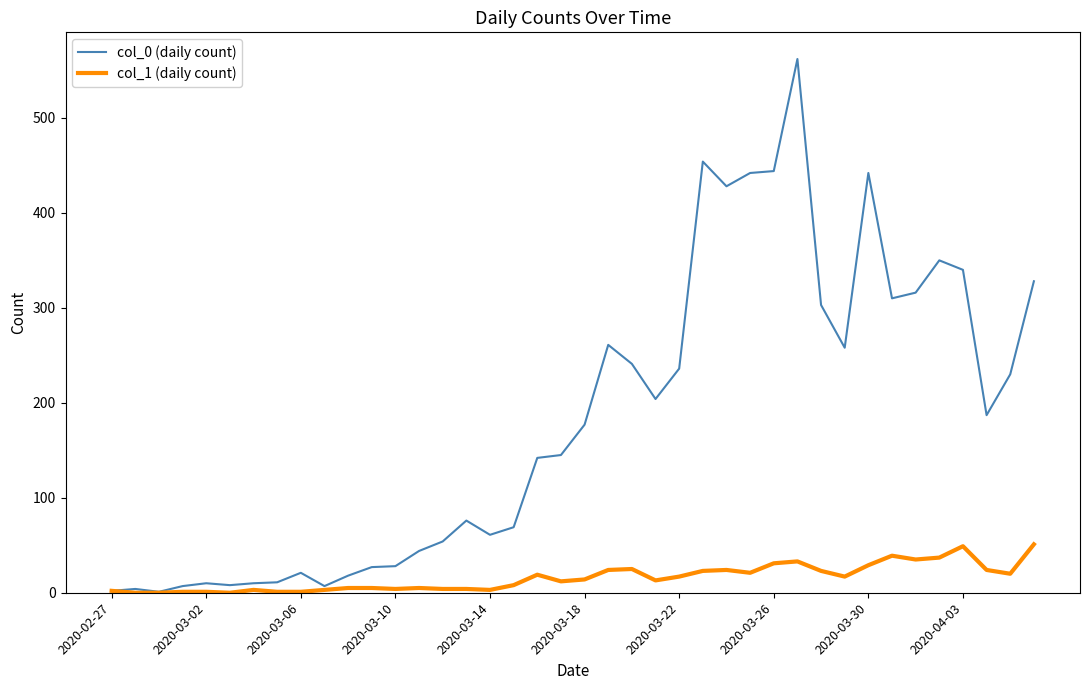

Which series has the largest total across all categories?

col_0 (daily count)